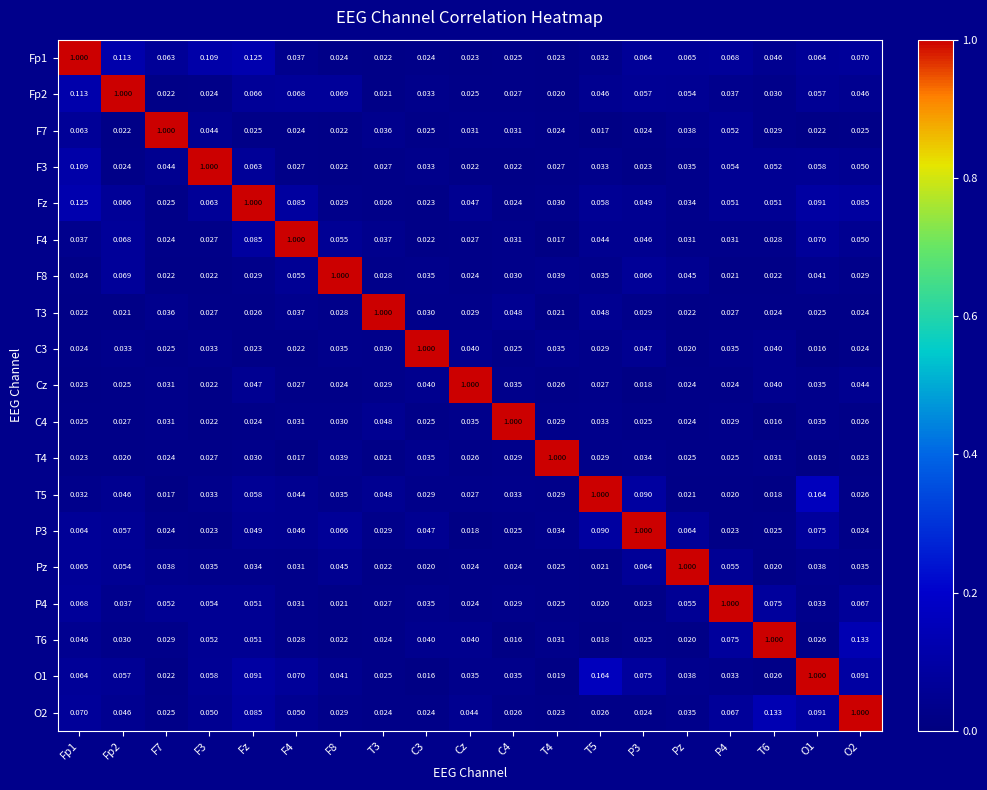

Reading left to right, list all the values displayed in this chart.

Fp1: Fp1=1.0	Fp2=0.1	F7=0.1	F3=0.1	Fz=0.1	F4=0.0	F8=0.0	T3=0.0	C3=0.0	Cz=0.0	C4=0.0	T4=0.0	T5=0.0	P3=0.1	Pz=0.1	P4=0.1	T6=0.0	O1=0.1	O2=0.1
Fp2: Fp1=0.1	Fp2=1.0	F7=0.0	F3=0.0	Fz=0.1	F4=0.1	F8=0.1	T3=0.0	C3=0.0	Cz=0.0	C4=0.0	T4=0.0	T5=0.0	P3=0.1	Pz=0.1	P4=0.0	T6=0.0	O1=0.1	O2=0.0
F7: Fp1=0.1	Fp2=0.0	F7=1.0	F3=0.0	Fz=0.0	F4=0.0	F8=0.0	T3=0.0	C3=0.0	Cz=0.0	C4=0.0	T4=0.0	T5=0.0	P3=0.0	Pz=0.0	P4=0.1	T6=0.0	O1=0.0	O2=0.0
F3: Fp1=0.1	Fp2=0.0	F7=0.0	F3=1.0	Fz=0.1	F4=0.0	F8=0.0	T3=0.0	C3=0.0	Cz=0.0	C4=0.0	T4=0.0	T5=0.0	P3=0.0	Pz=0.0	P4=0.1	T6=0.1	O1=0.1	O2=0.1
Fz: Fp1=0.1	Fp2=0.1	F7=0.0	F3=0.1	Fz=1.0	F4=0.1	F8=0.0	T3=0.0	C3=0.0	Cz=0.0	C4=0.0	T4=0.0	T5=0.1	P3=0.0	Pz=0.0	P4=0.1	T6=0.1	O1=0.1	O2=0.1
F4: Fp1=0.0	Fp2=0.1	F7=0.0	F3=0.0	Fz=0.1	F4=1.0	F8=0.1	T3=0.0	C3=0.0	Cz=0.0	C4=0.0	T4=0.0	T5=0.0	P3=0.0	Pz=0.0	P4=0.0	T6=0.0	O1=0.1	O2=0.1
F8: Fp1=0.0	Fp2=0.1	F7=0.0	F3=0.0	Fz=0.0	F4=0.1	F8=1.0	T3=0.0	C3=0.0	Cz=0.0	C4=0.0	T4=0.0	T5=0.0	P3=0.1	Pz=0.0	P4=0.0	T6=0.0	O1=0.0	O2=0.0
T3: Fp1=0.0	Fp2=0.0	F7=0.0	F3=0.0	Fz=0.0	F4=0.0	F8=0.0	T3=1.0	C3=0.0	Cz=0.0	C4=0.0	T4=0.0	T5=0.0	P3=0.0	Pz=0.0	P4=0.0	T6=0.0	O1=0.0	O2=0.0
C3: Fp1=0.0	Fp2=0.0	F7=0.0	F3=0.0	Fz=0.0	F4=0.0	F8=0.0	T3=0.0	C3=1.0	Cz=0.0	C4=0.0	T4=0.0	T5=0.0	P3=0.0	Pz=0.0	P4=0.0	T6=0.0	O1=0.0	O2=0.0
Cz: Fp1=0.0	Fp2=0.0	F7=0.0	F3=0.0	Fz=0.0	F4=0.0	F8=0.0	T3=0.0	C3=0.0	Cz=1.0	C4=0.0	T4=0.0	T5=0.0	P3=0.0	Pz=0.0	P4=0.0	T6=0.0	O1=0.0	O2=0.0
C4: Fp1=0.0	Fp2=0.0	F7=0.0	F3=0.0	Fz=0.0	F4=0.0	F8=0.0	T3=0.0	C3=0.0	Cz=0.0	C4=1.0	T4=0.0	T5=0.0	P3=0.0	Pz=0.0	P4=0.0	T6=0.0	O1=0.0	O2=0.0
T4: Fp1=0.0	Fp2=0.0	F7=0.0	F3=0.0	Fz=0.0	F4=0.0	F8=0.0	T3=0.0	C3=0.0	Cz=0.0	C4=0.0	T4=1.0	T5=0.0	P3=0.0	Pz=0.0	P4=0.0	T6=0.0	O1=0.0	O2=0.0
T5: Fp1=0.0	Fp2=0.0	F7=0.0	F3=0.0	Fz=0.1	F4=0.0	F8=0.0	T3=0.0	C3=0.0	Cz=0.0	C4=0.0	T4=0.0	T5=1.0	P3=0.1	Pz=0.0	P4=0.0	T6=0.0	O1=0.2	O2=0.0
P3: Fp1=0.1	Fp2=0.1	F7=0.0	F3=0.0	Fz=0.0	F4=0.0	F8=0.1	T3=0.0	C3=0.0	Cz=0.0	C4=0.0	T4=0.0	T5=0.1	P3=1.0	Pz=0.1	P4=0.0	T6=0.0	O1=0.1	O2=0.0
Pz: Fp1=0.1	Fp2=0.1	F7=0.0	F3=0.0	Fz=0.0	F4=0.0	F8=0.0	T3=0.0	C3=0.0	Cz=0.0	C4=0.0	T4=0.0	T5=0.0	P3=0.1	Pz=1.0	P4=0.1	T6=0.0	O1=0.0	O2=0.0
P4: Fp1=0.1	Fp2=0.0	F7=0.1	F3=0.1	Fz=0.1	F4=0.0	F8=0.0	T3=0.0	C3=0.0	Cz=0.0	C4=0.0	T4=0.0	T5=0.0	P3=0.0	Pz=0.1	P4=1.0	T6=0.1	O1=0.0	O2=0.1
T6: Fp1=0.0	Fp2=0.0	F7=0.0	F3=0.1	Fz=0.1	F4=0.0	F8=0.0	T3=0.0	C3=0.0	Cz=0.0	C4=0.0	T4=0.0	T5=0.0	P3=0.0	Pz=0.0	P4=0.1	T6=1.0	O1=0.0	O2=0.1
O1: Fp1=0.1	Fp2=0.1	F7=0.0	F3=0.1	Fz=0.1	F4=0.1	F8=0.0	T3=0.0	C3=0.0	Cz=0.0	C4=0.0	T4=0.0	T5=0.2	P3=0.1	Pz=0.0	P4=0.0	T6=0.0	O1=1.0	O2=0.1
O2: Fp1=0.1	Fp2=0.0	F7=0.0	F3=0.1	Fz=0.1	F4=0.1	F8=0.0	T3=0.0	C3=0.0	Cz=0.0	C4=0.0	T4=0.0	T5=0.0	P3=0.0	Pz=0.0	P4=0.1	T6=0.1	O1=0.1	O2=1.0